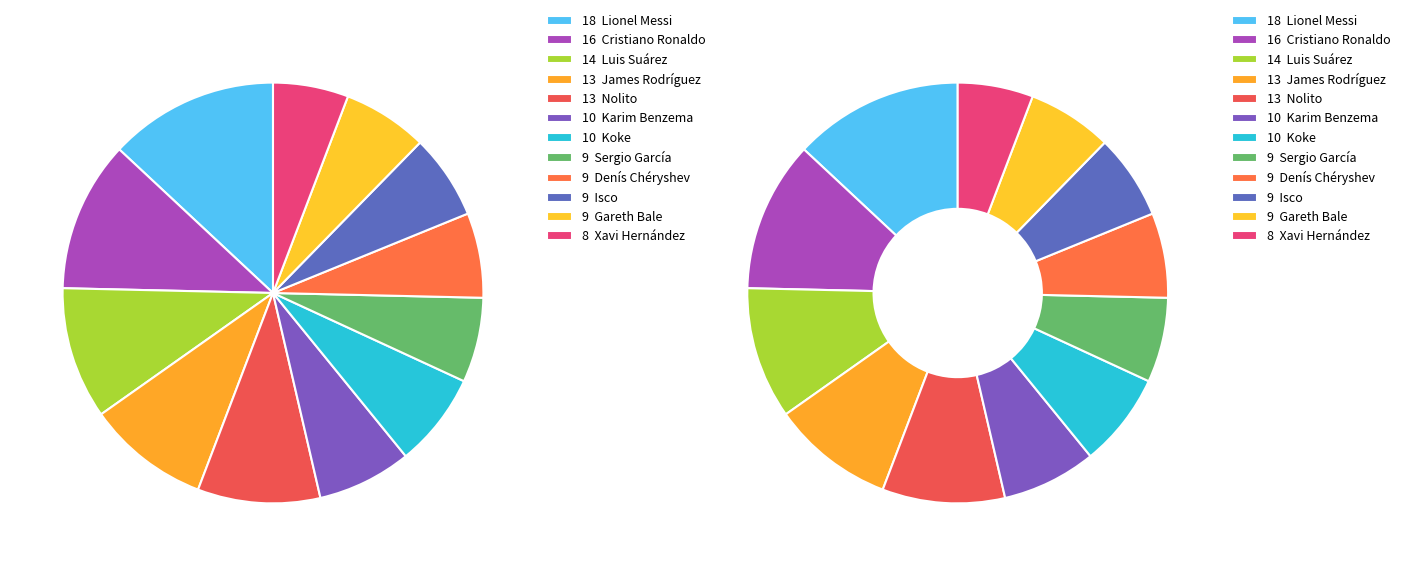

Which slice is the largest?

Lionel Messi